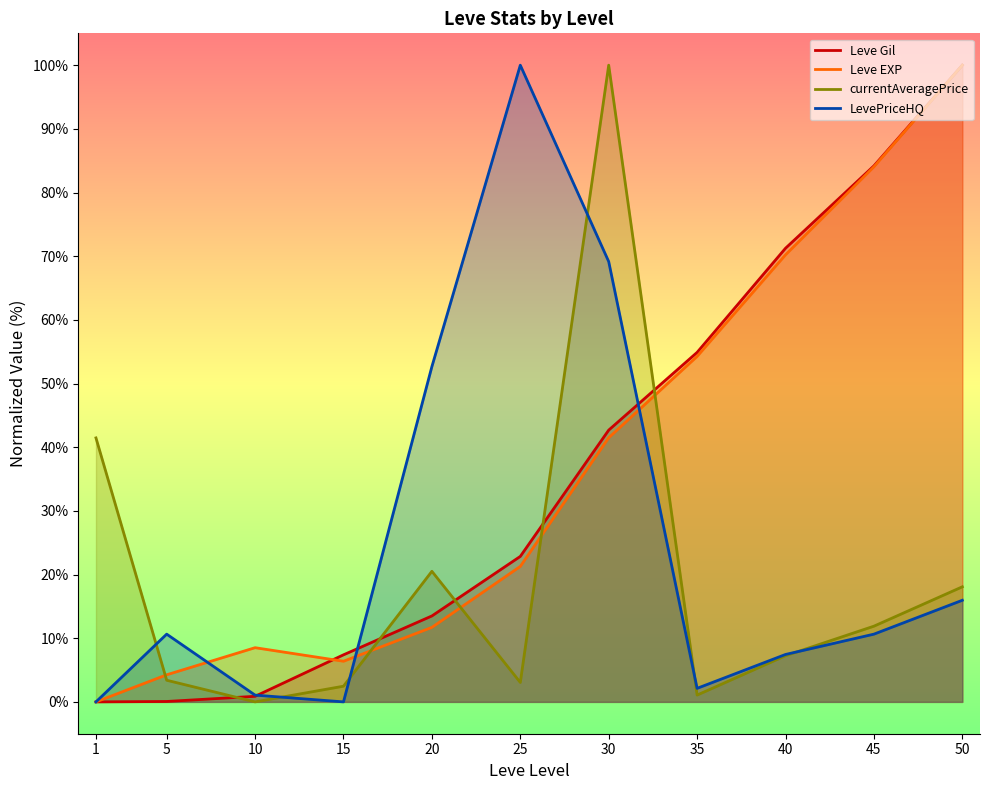

How many data points in Leve Gil are above 22?

6